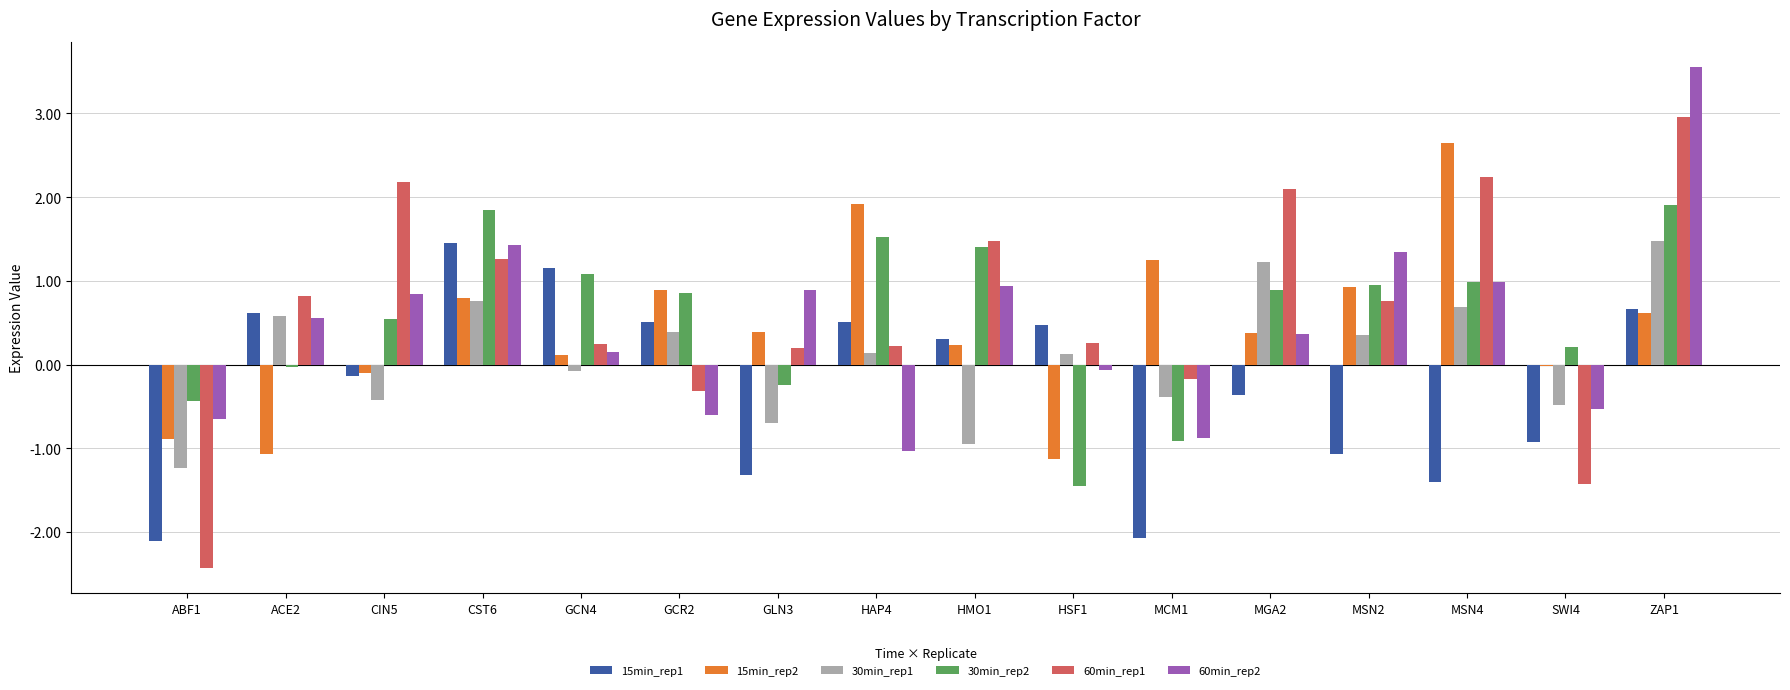

What is the sum of the 60min_rep2 values at MCM1 and MSN4?

0.1